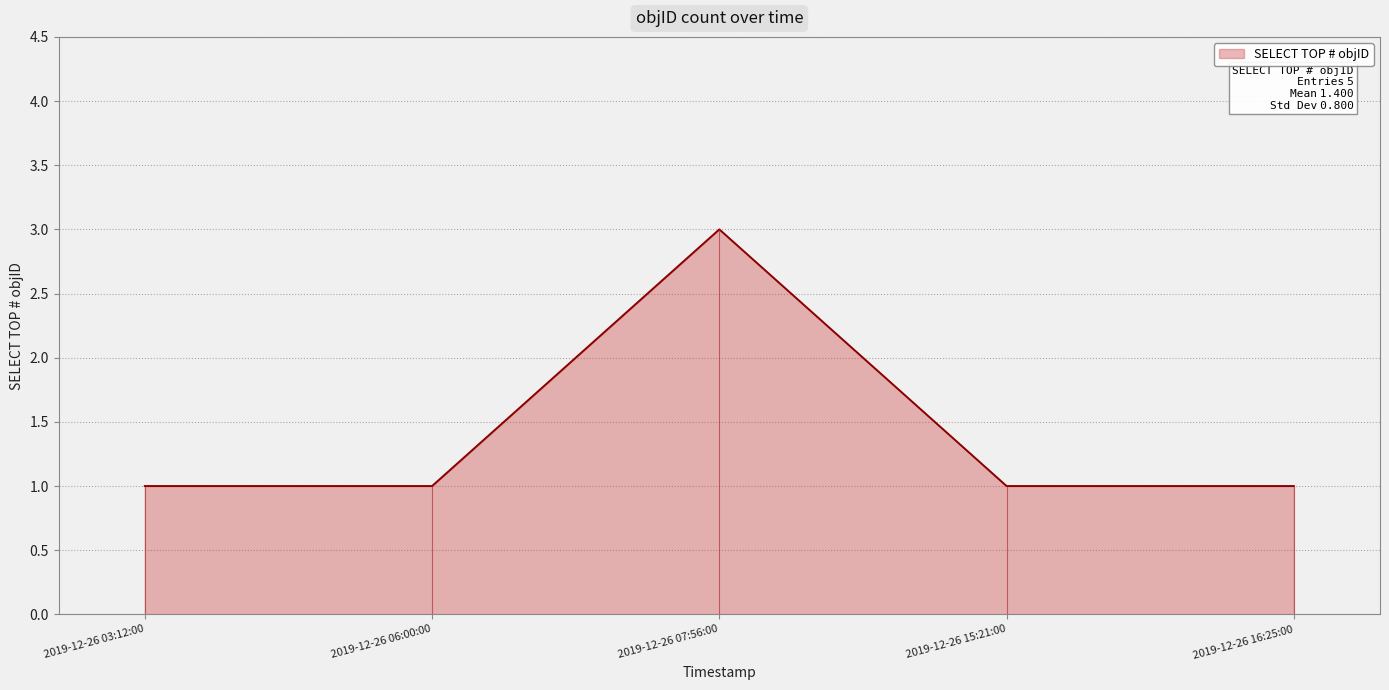

Reading right to left, transcribe all the data shown in this chart.

1	1	3	1	1